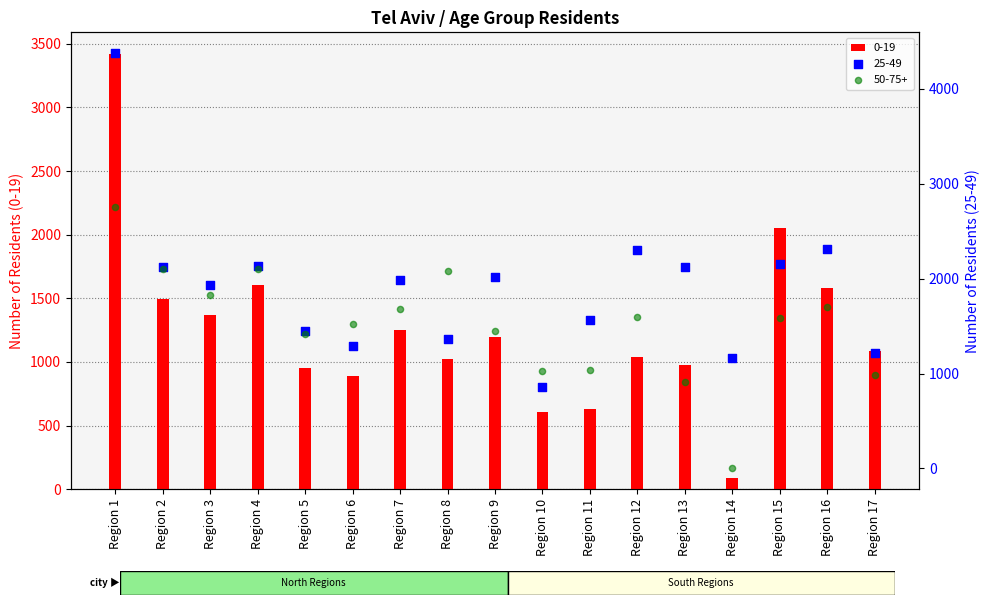

Which series has the largest total across all categories?

age_25_49